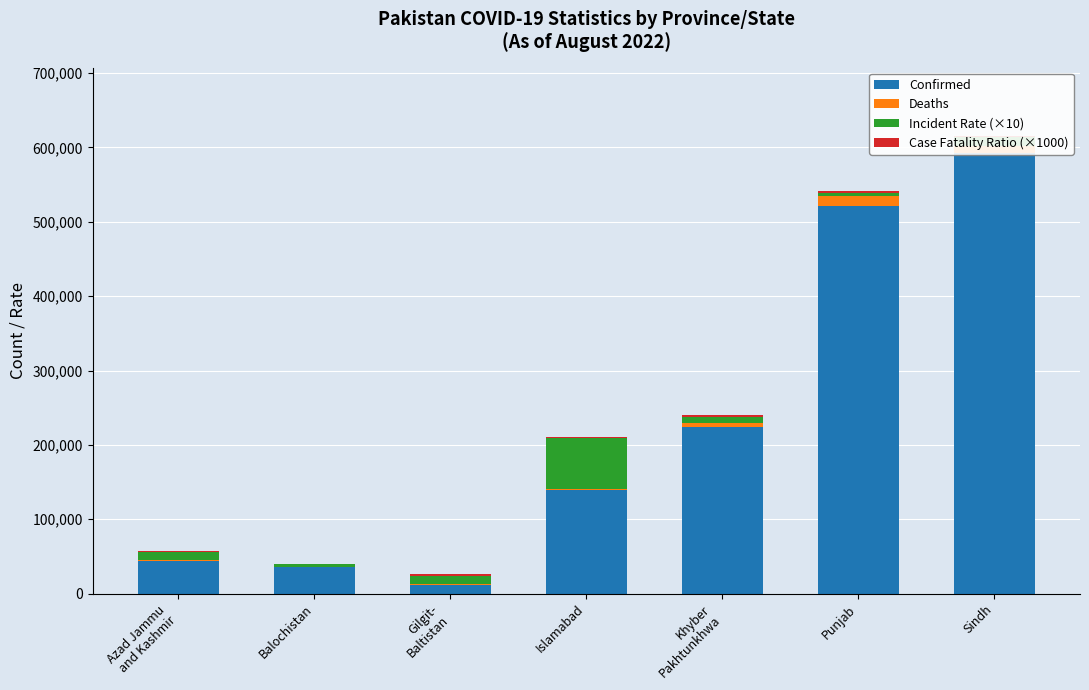

What is the sum of the Case Fatality Ratio (×1000) values at Sindh and Azad Jammu
and Kashmir?

3179.9